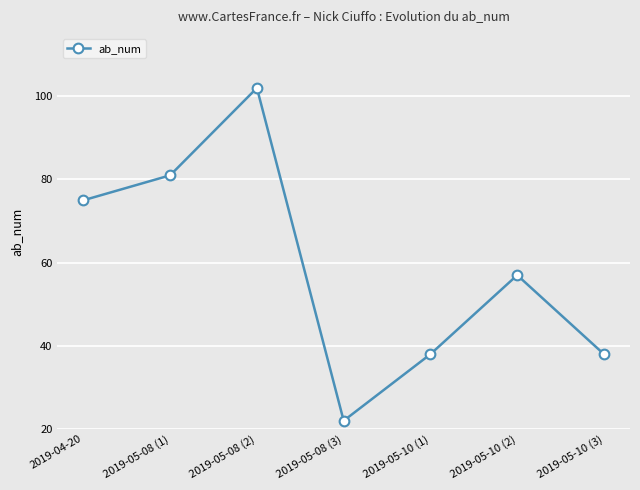

Where is the first local maximum?

2019-05-08 (2)